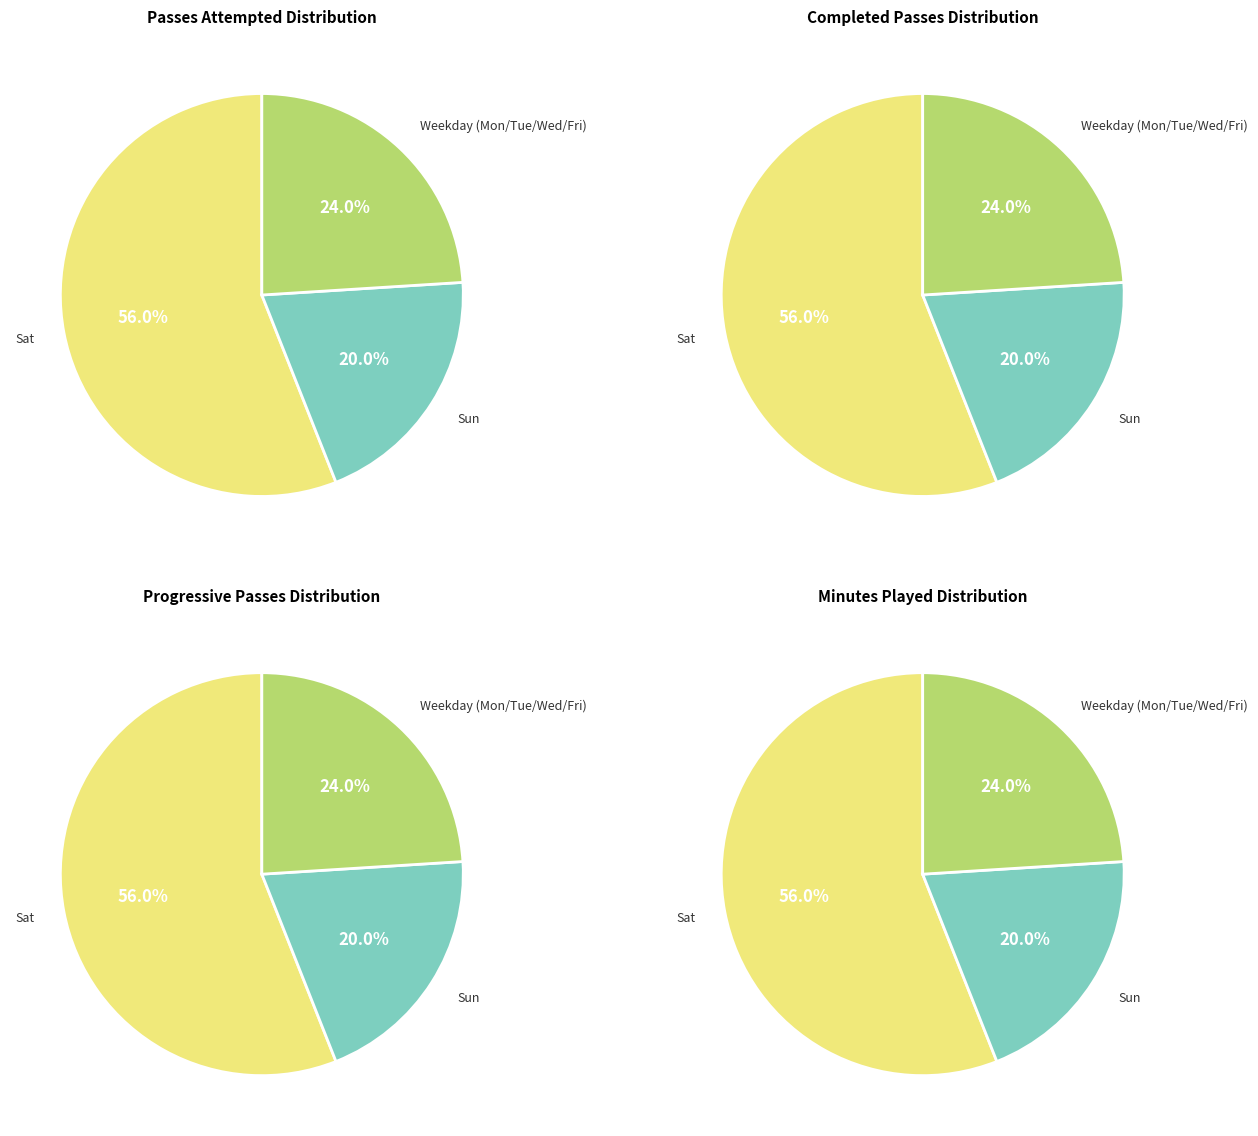

What percentage is the Mon slice, to the nearest percent?

7%